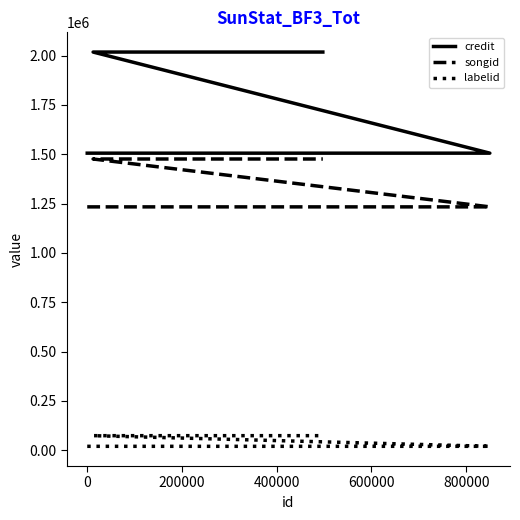

The value of labelid at 0 is 19558. True or false?

True